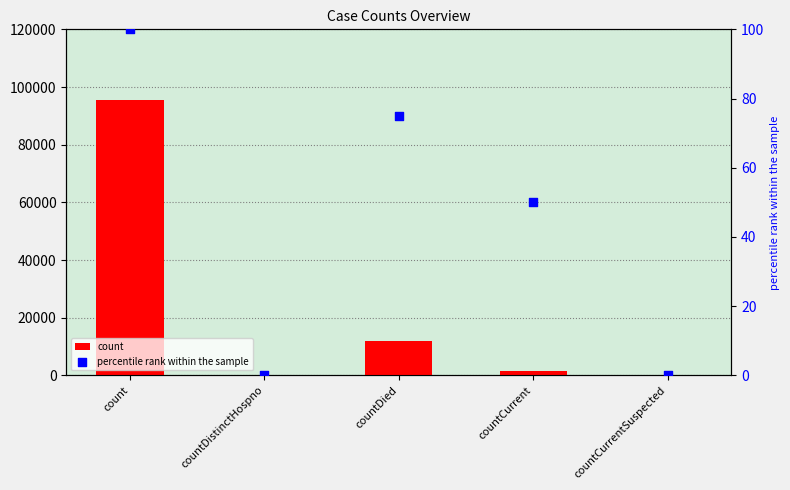

Which series has the largest total across all categories?

count